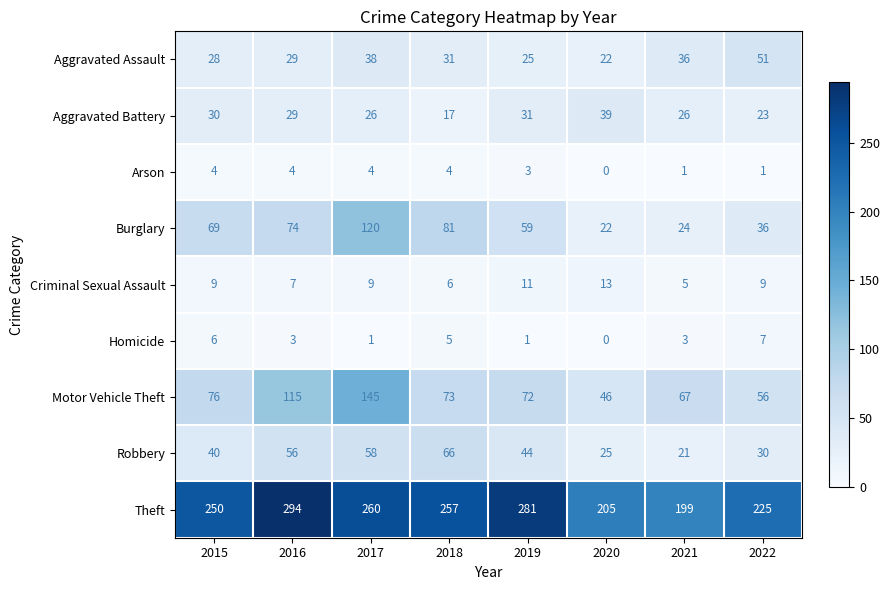

How many distinct data groups are displayed?

9